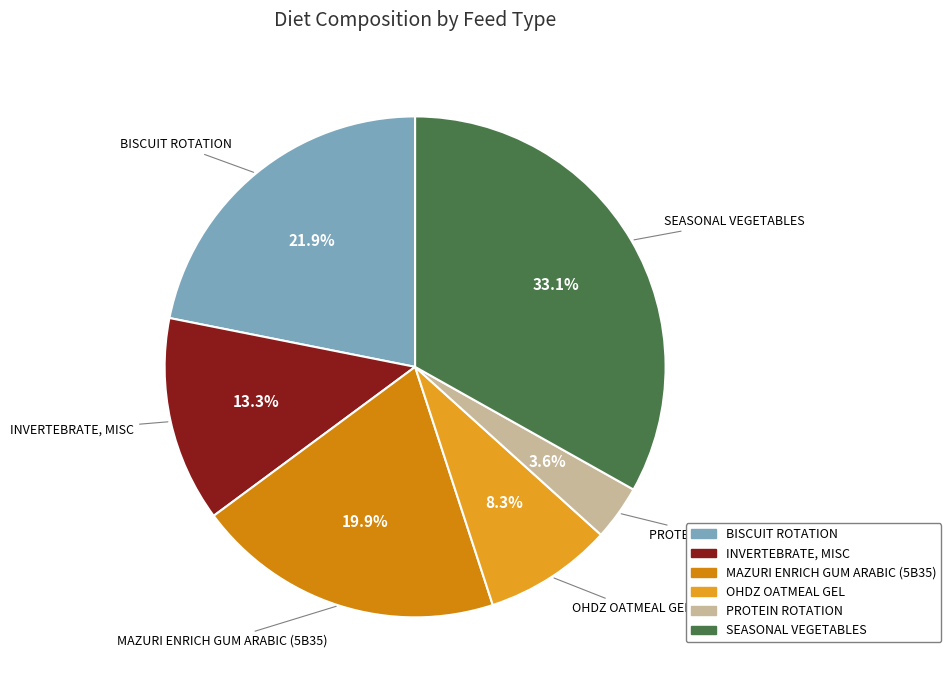

Is INVERTEBRATE, MISC the majority of the pie?

No